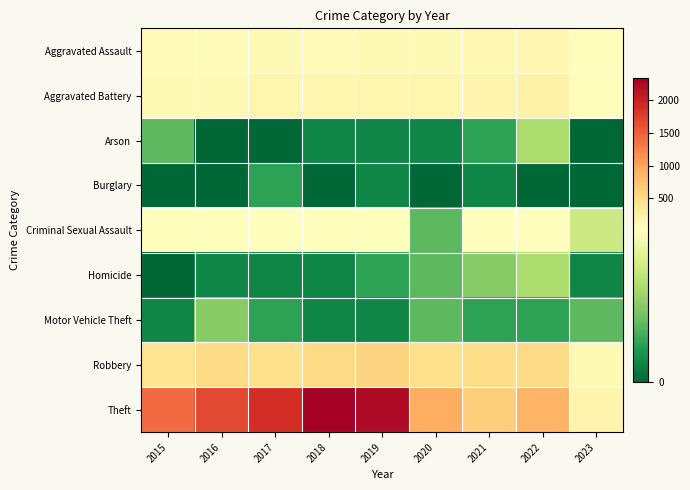

Which series has the widest spread of values?

Theft